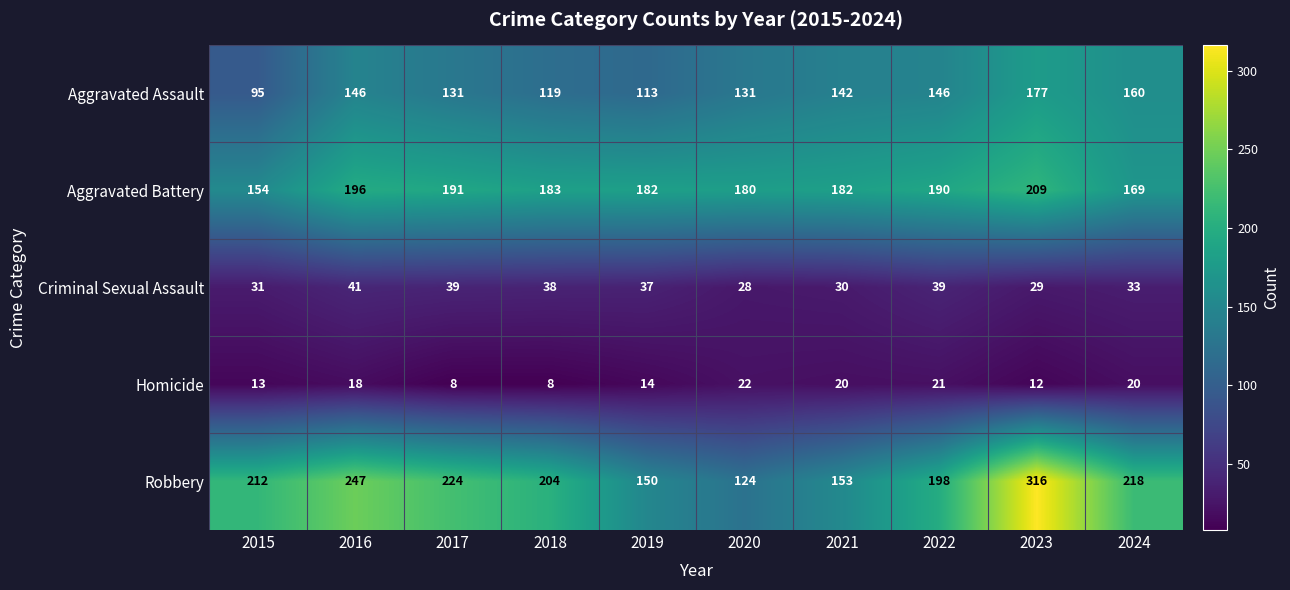

How many distinct data groups are displayed?

5